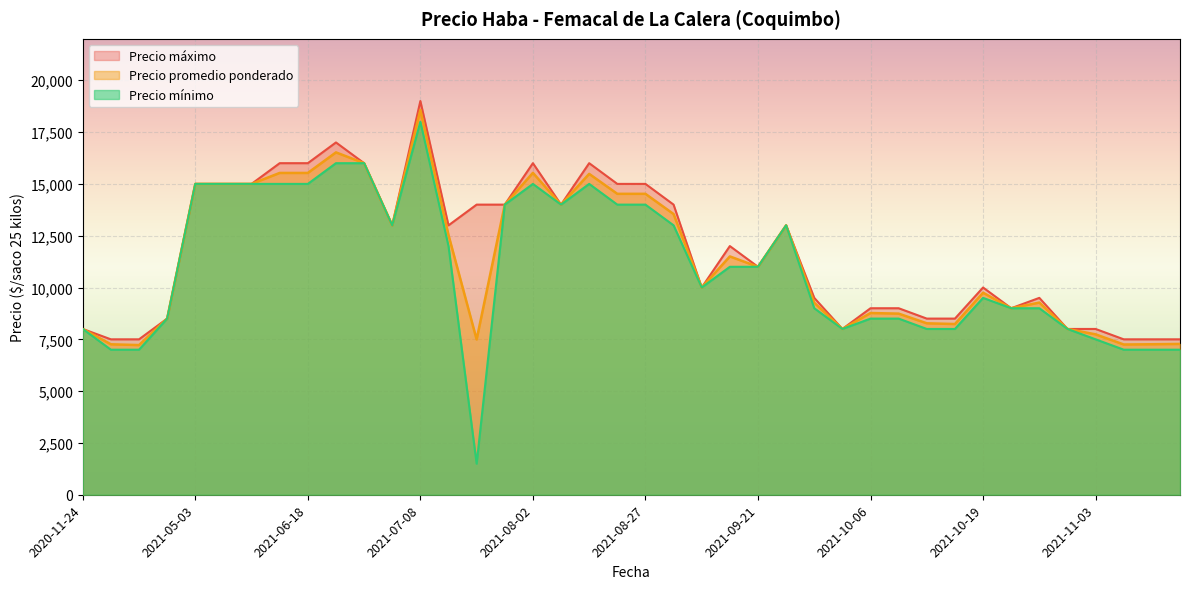

List the series in order of their overall mean, lowest first.

Precio mínimo, Precio promedio ponderado, Precio máximo